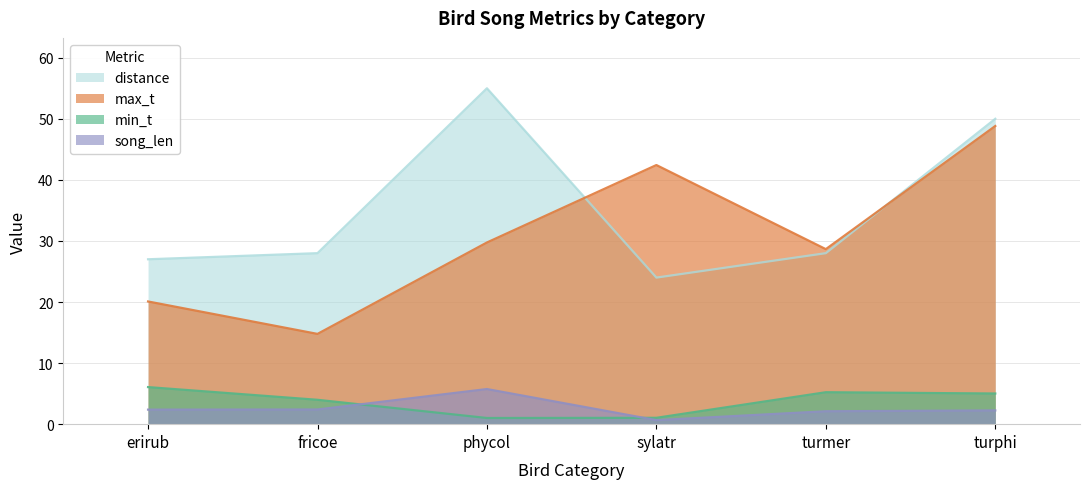

At how many categories does at least one series exceed 14?

6